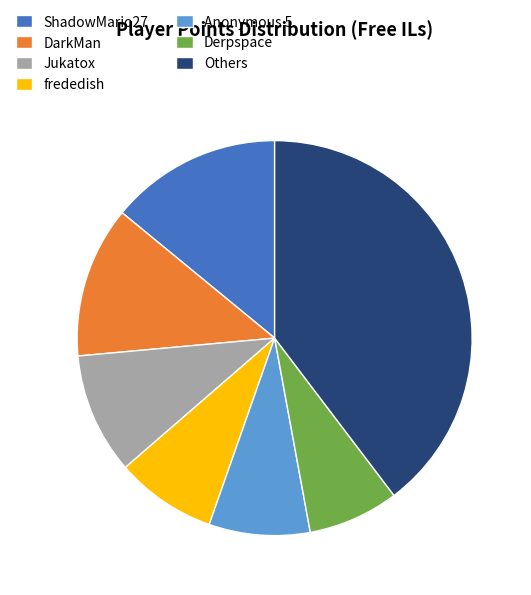

Which category has the smallest portion of the pie?

Derpspace